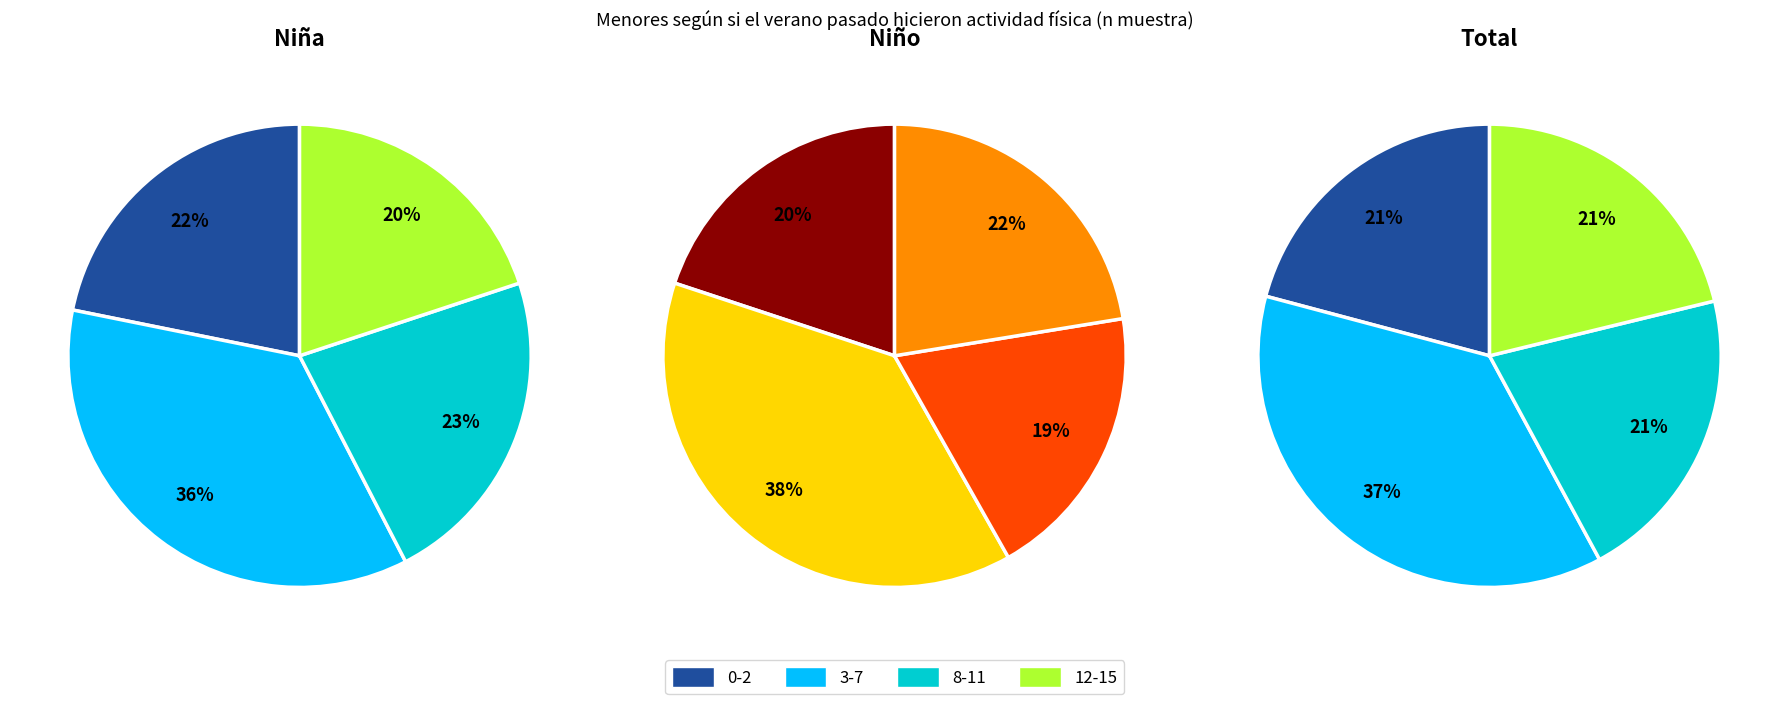

To the nearest percent, what is the difference between the largest and smallest slice percentages?

16%